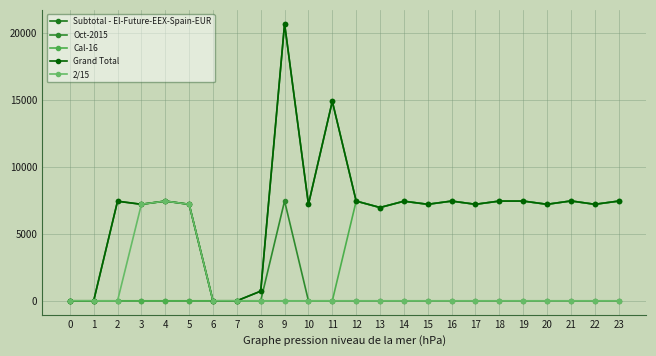

Does the chart have visible grid lines?

Yes